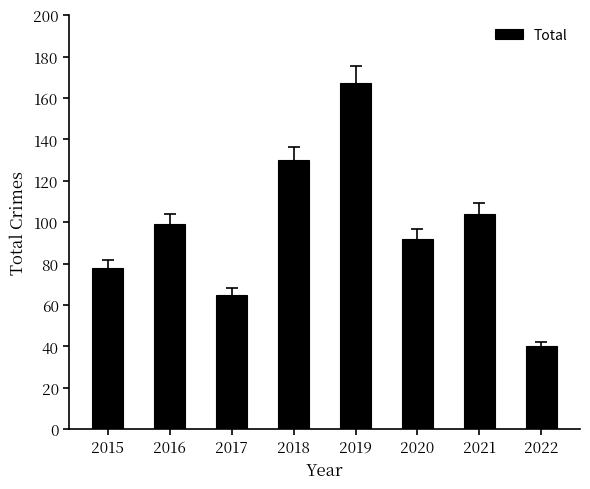

Does the chart contain any negative values?

No